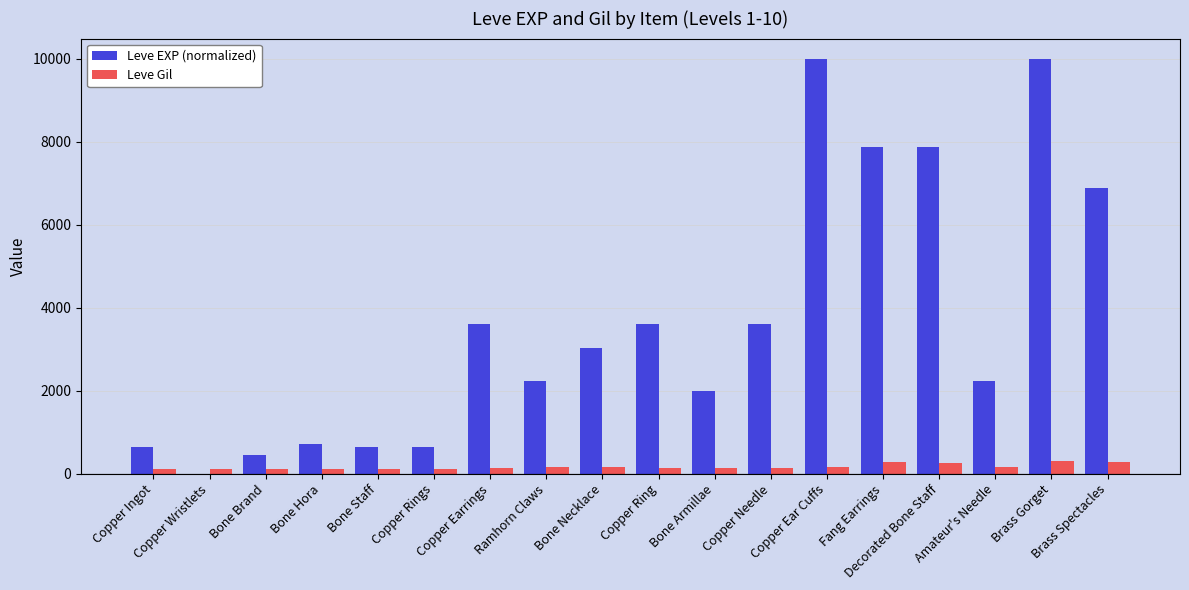

What is the difference between the Leve EXP (normalized) values at Amateur's Needle and Bone Staff?

1600